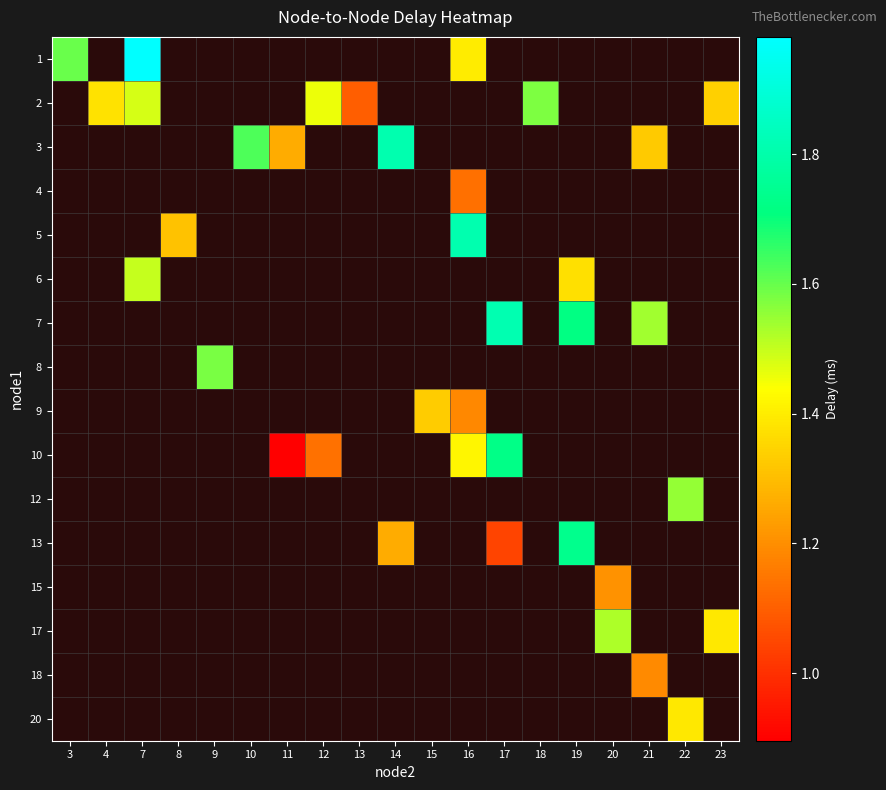

Between 7 and 10, which is larger?

10